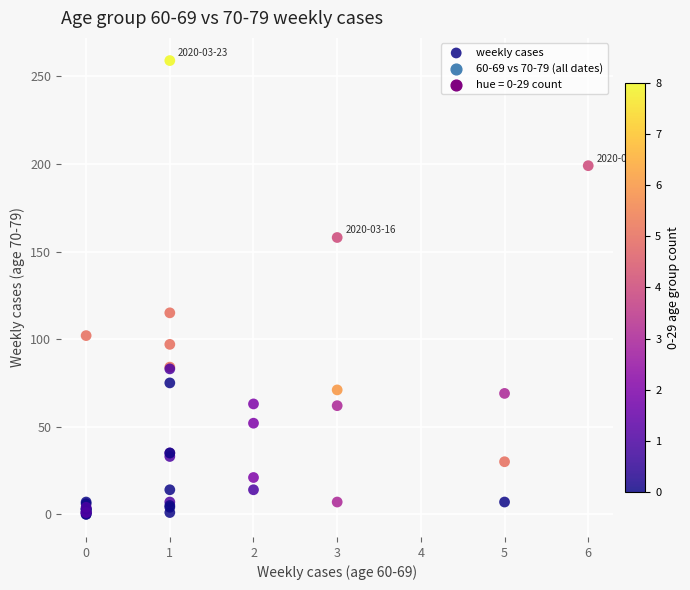

What Y value in the scatter plot is closest to 129?

115